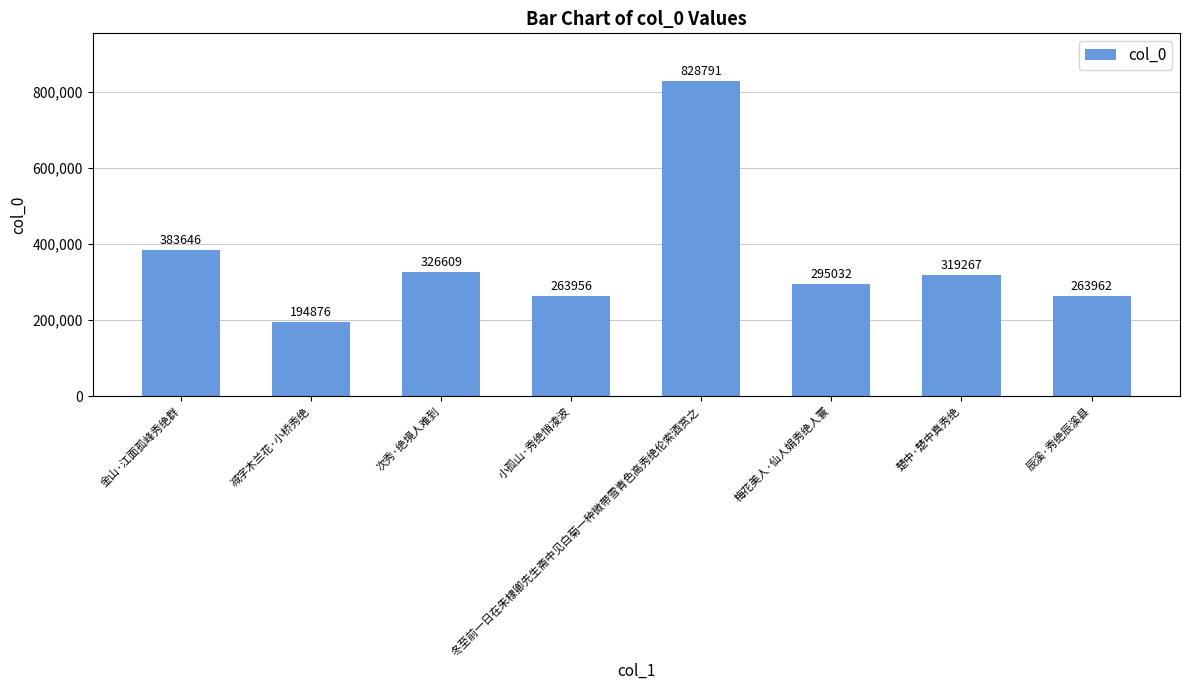

How many bars are there in total?

8